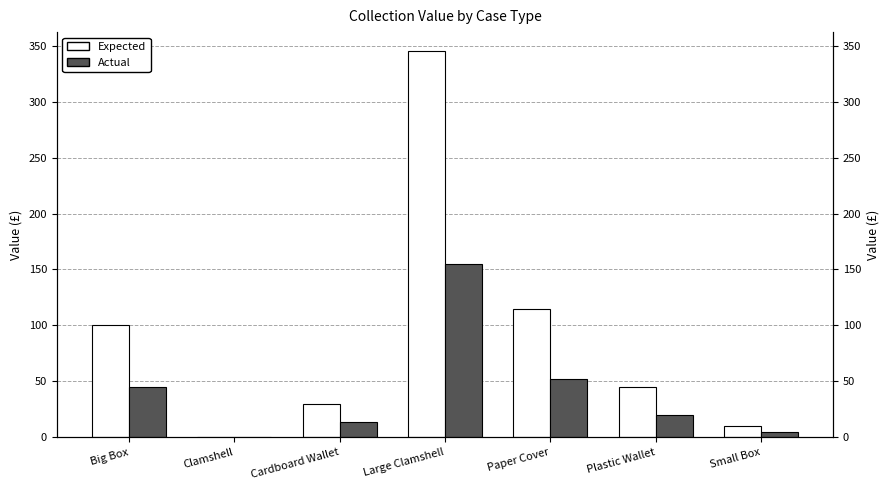

List the series in order of their overall mean, highest first.

Expected, Actual